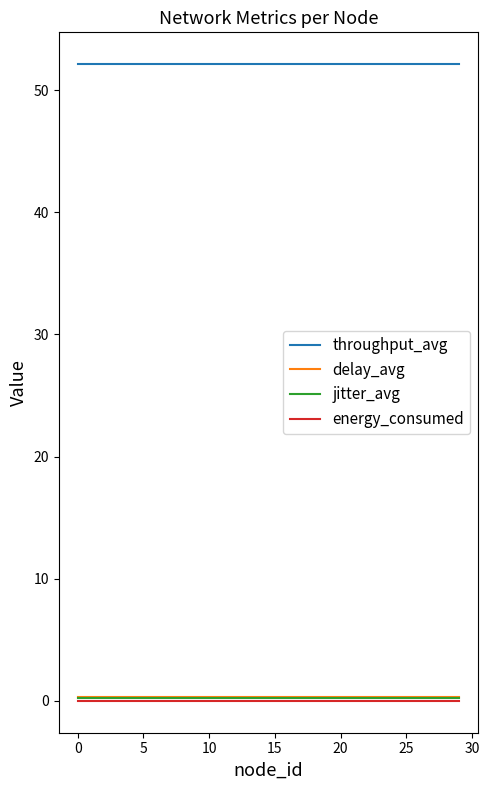

How many lines are shown in the chart?

4